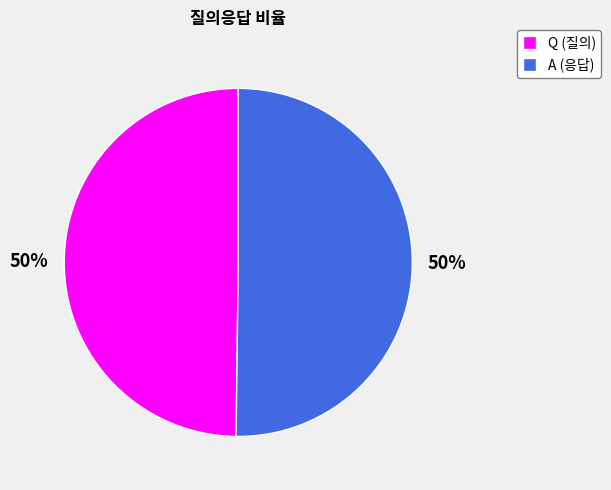

Is the sum of A (응답) and Q (질의) greater than half?

Yes